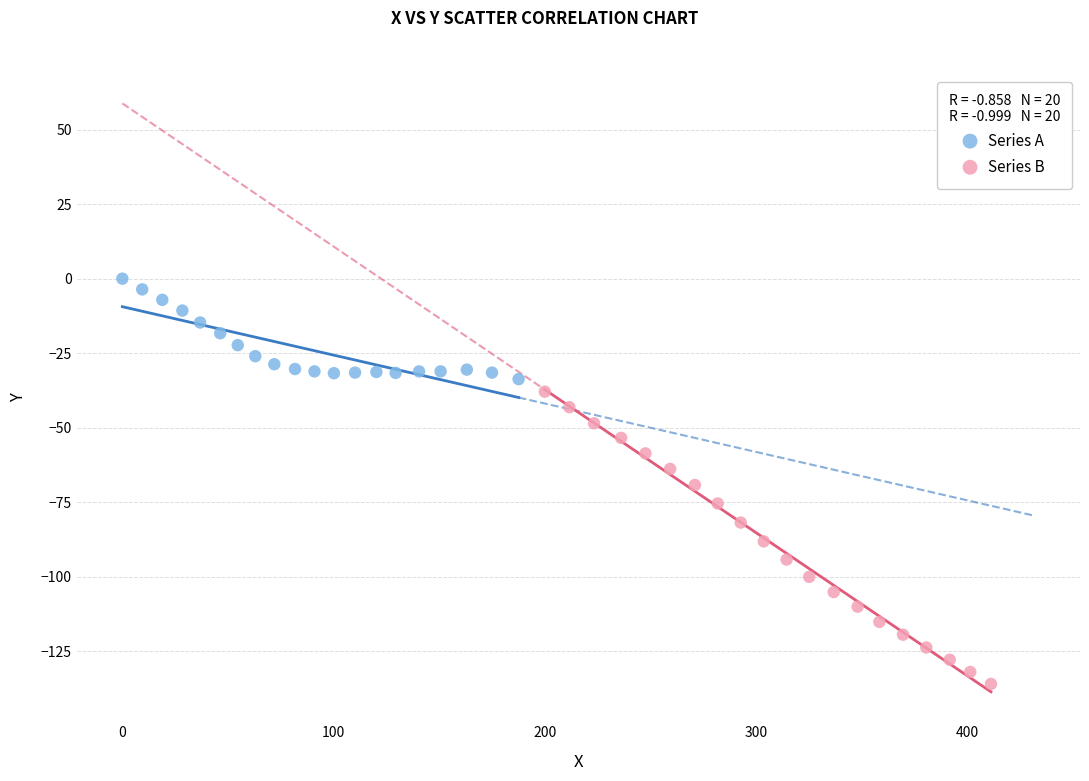

Which series contains the lowest Y value?

Series B